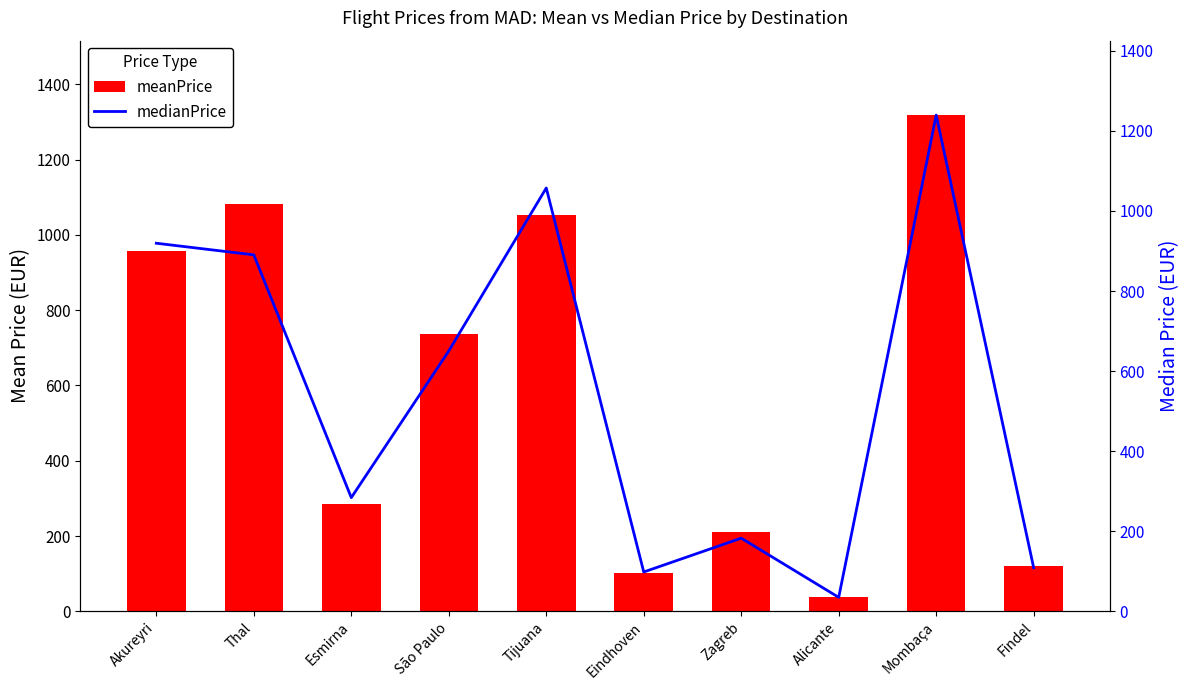

At which label does meanPrice reach its minimum?

Alicante